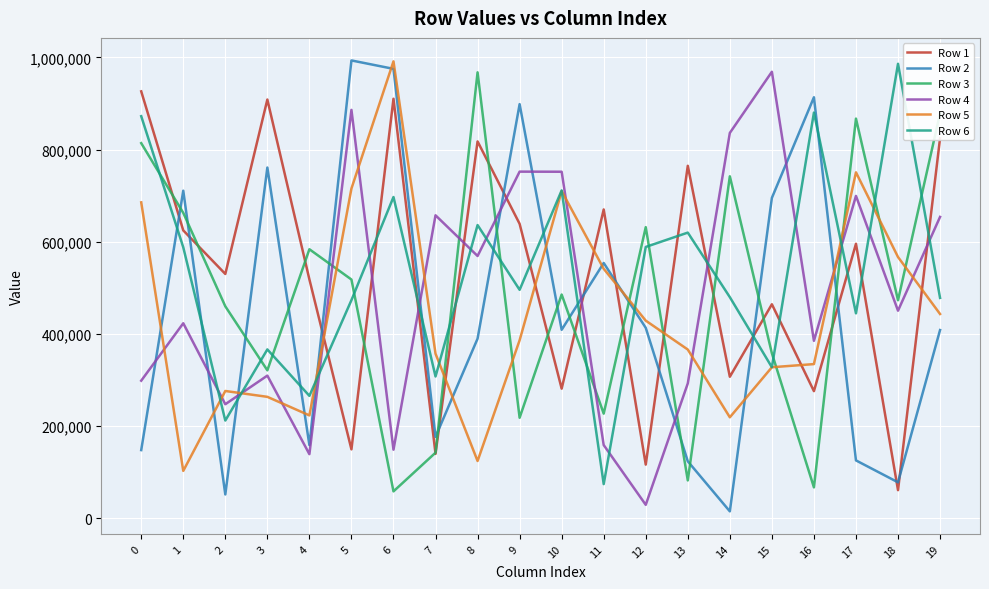

What is the difference between the highest and lowest values at 17?

742049